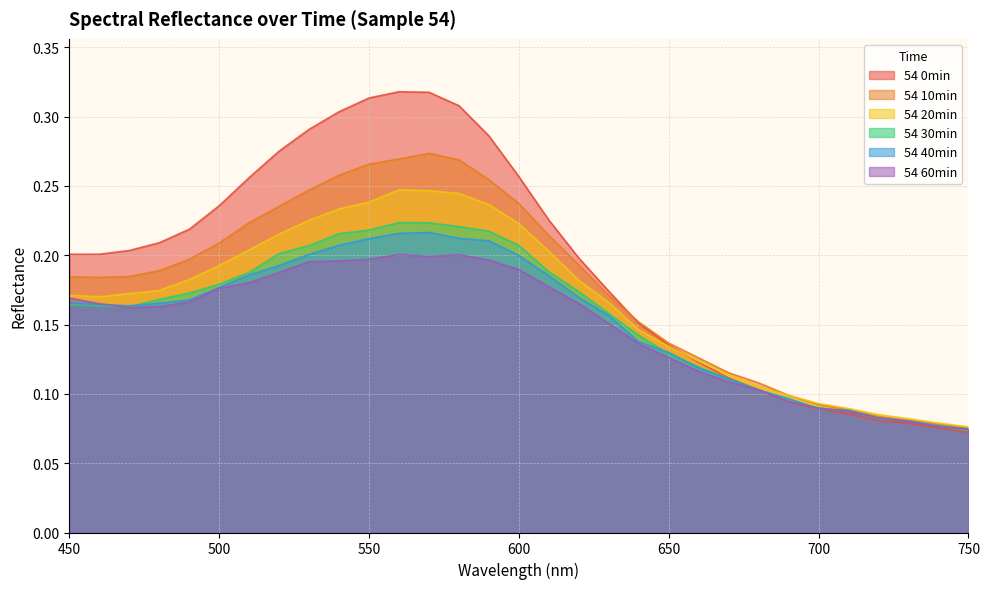

Between 570 and 650, which series saw the biggest shift?

54 0min